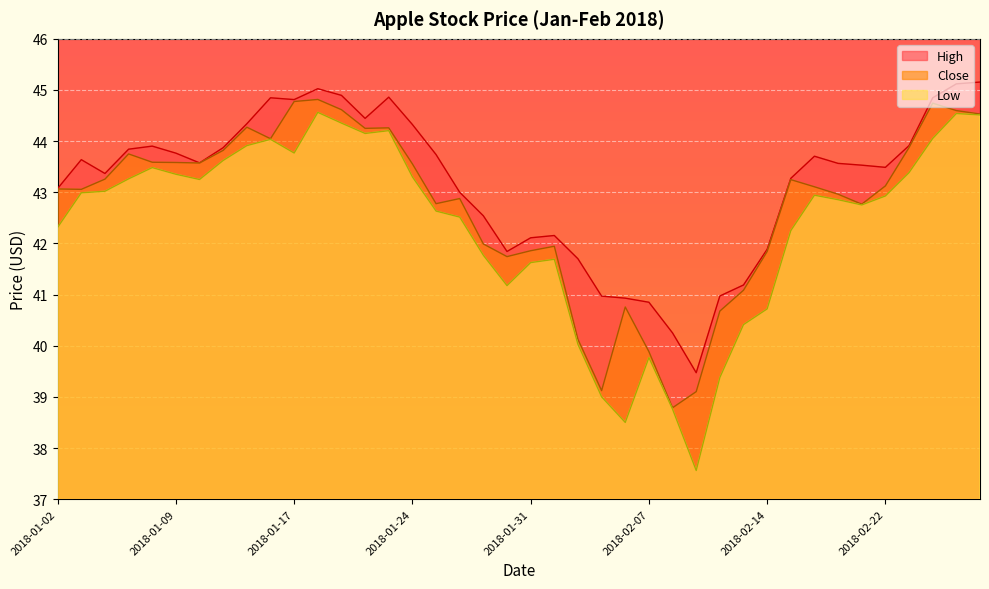

How many interior local peaks does the Low series have?

8